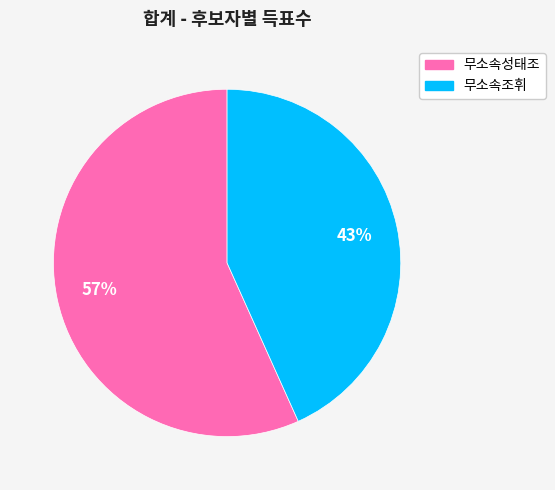

How many slices are in this pie chart?

2